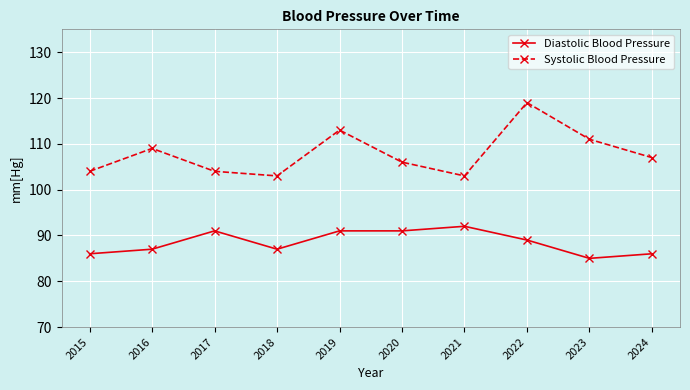

What is the difference between the Systolic Blood Pressure values at 2021 and 2023?

8